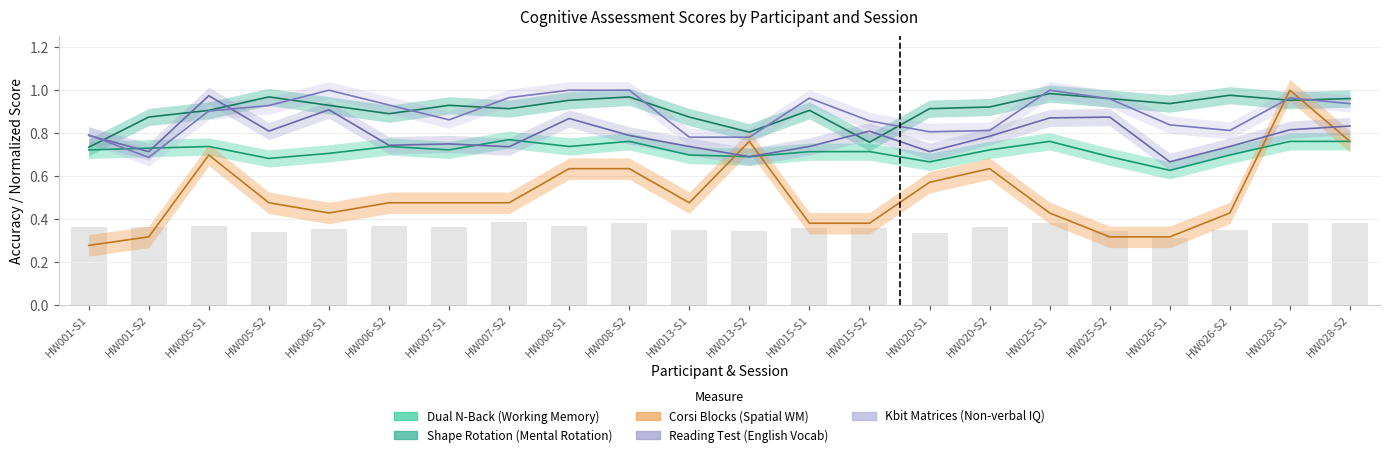

Rank the series by their maximum value, from lowest to highest.

dual_n_back, reading_test, shape_rotation, corsi_blocks, kbit_matrices